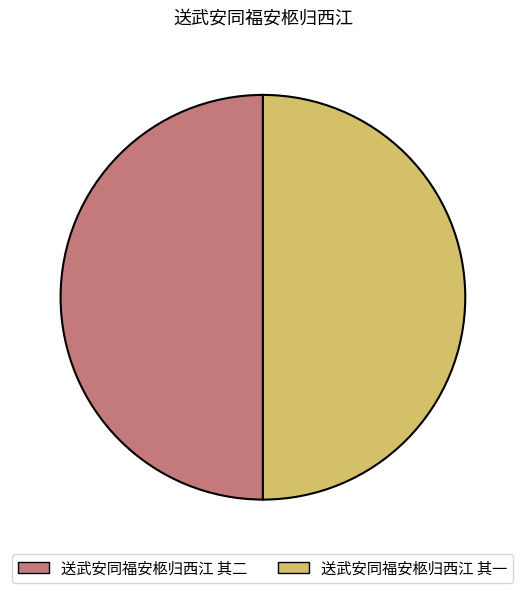

The 送武安同福安柩归西江 其二 slice represents 50% of the pie. True or false?

True